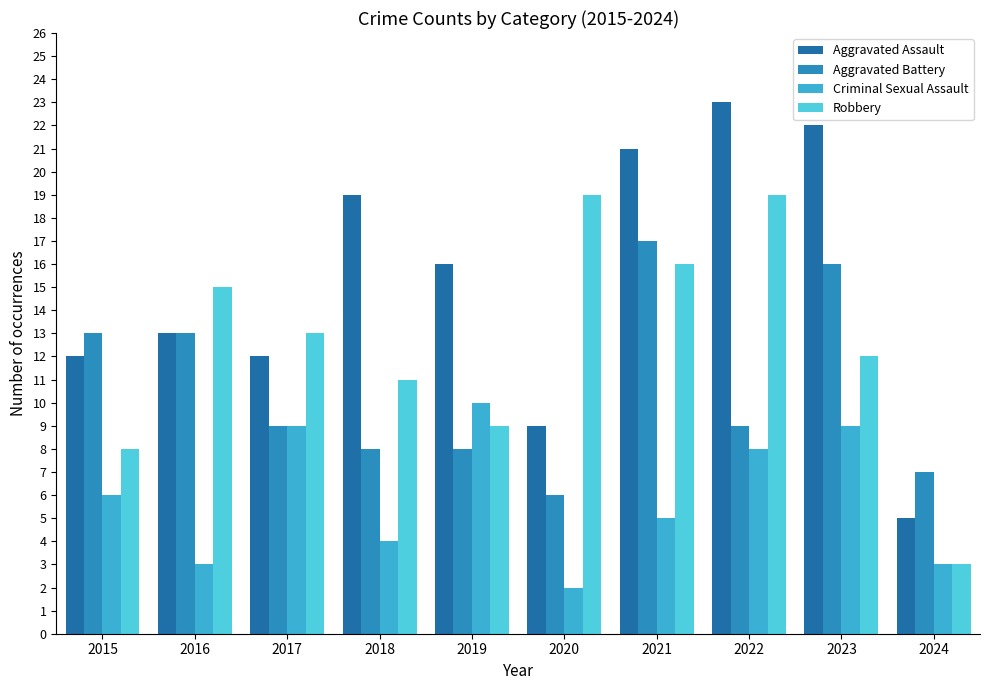

Which series changed the most between 2016 and 2024?

Robbery